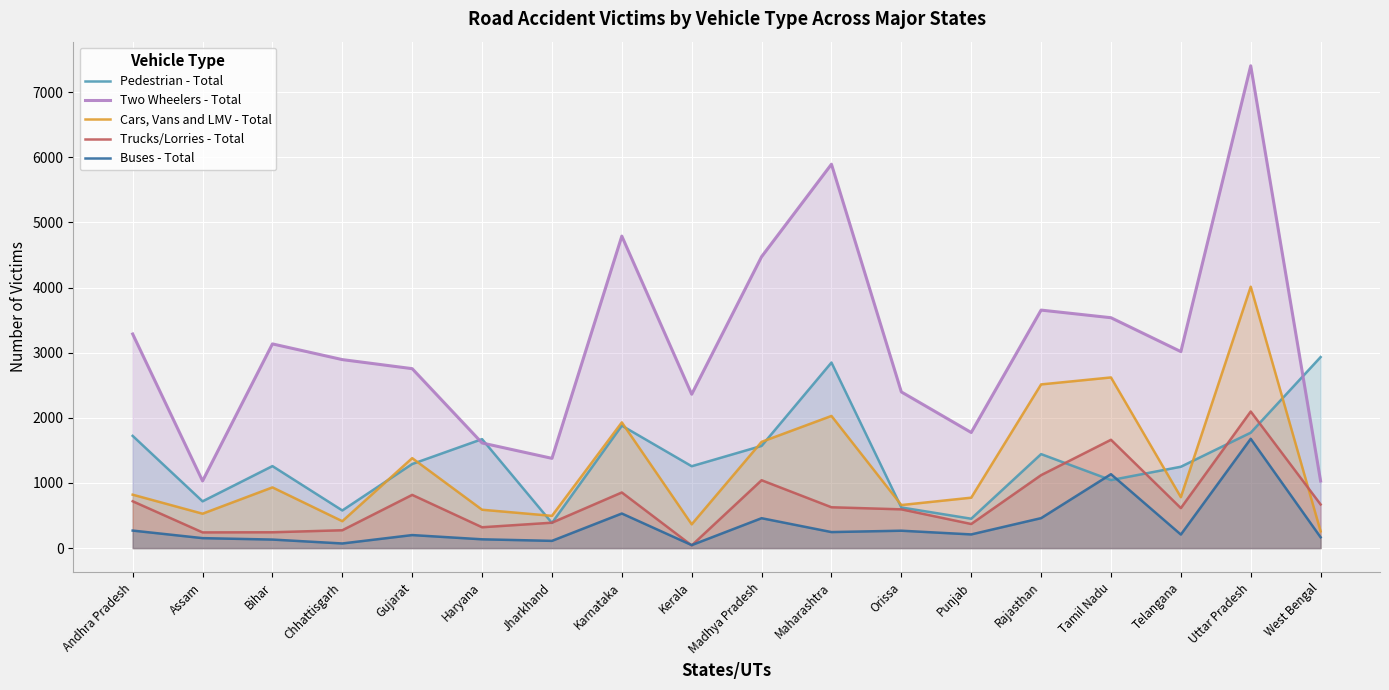

Rank the series at Orissa from lowest to highest value.

Buses - Total, Trucks/Lorries - Total, Pedestrian - Total, Cars, Vans and LMV - Total, Two Wheelers - Total